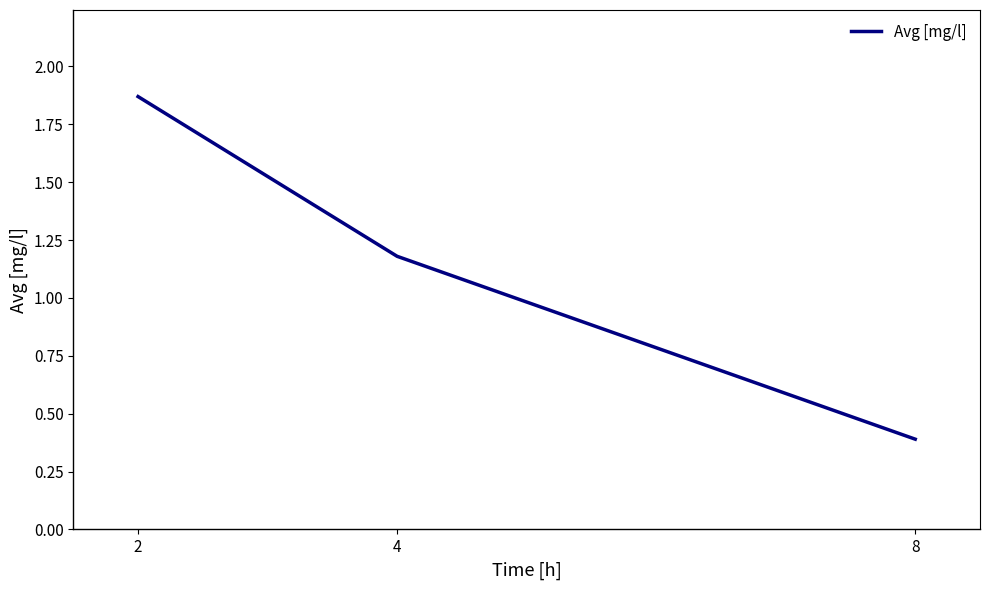

Approximately how many times larger is the value at 8 compared to 2?

0.2